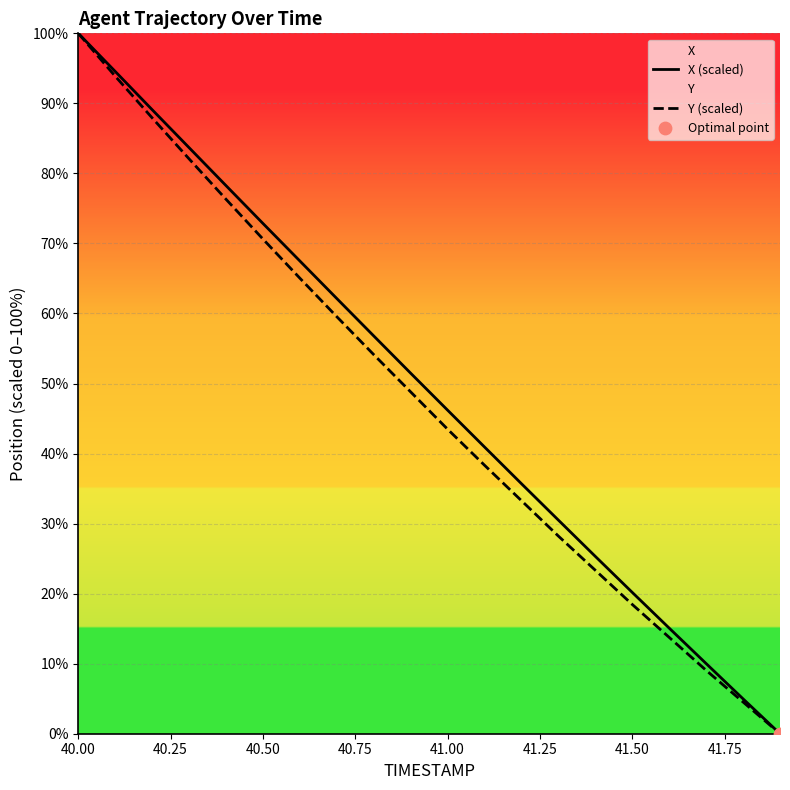

What is the total value across all series at 40.50?

143.5